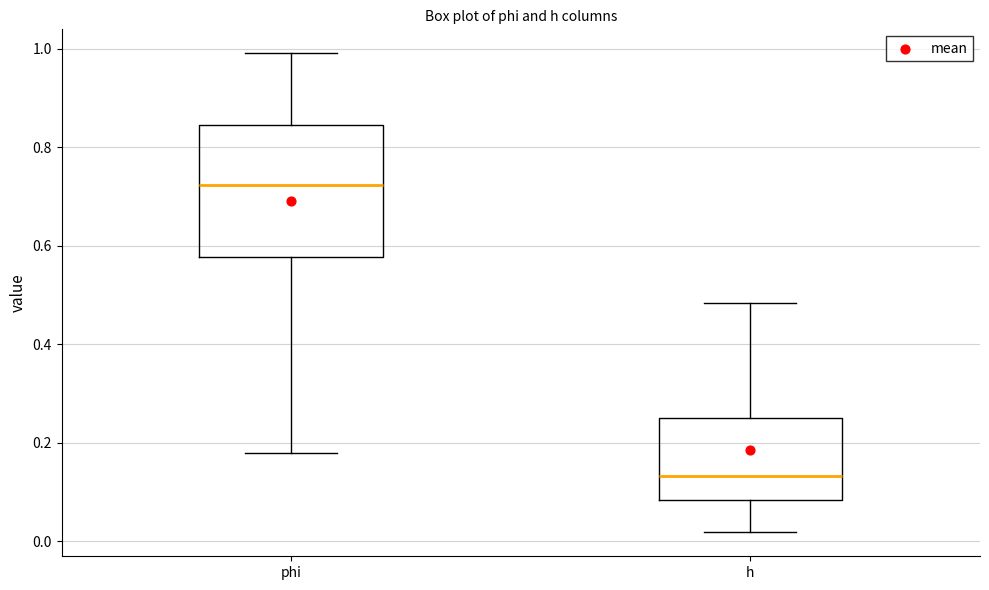

Reading left to right, transcribe this box plot: for each box, give where its median line is, the range the box spans, and where its two whiskers end, as read against the y-axis. The values are not printed on the chart, so give them approximately, as read against the axis.

phi: median 0.72, box 0.58 to 0.84, whiskers 0.18 to 1.00
h: median 0.14, box 0.08 to 0.24, whiskers 0.02 to 0.48